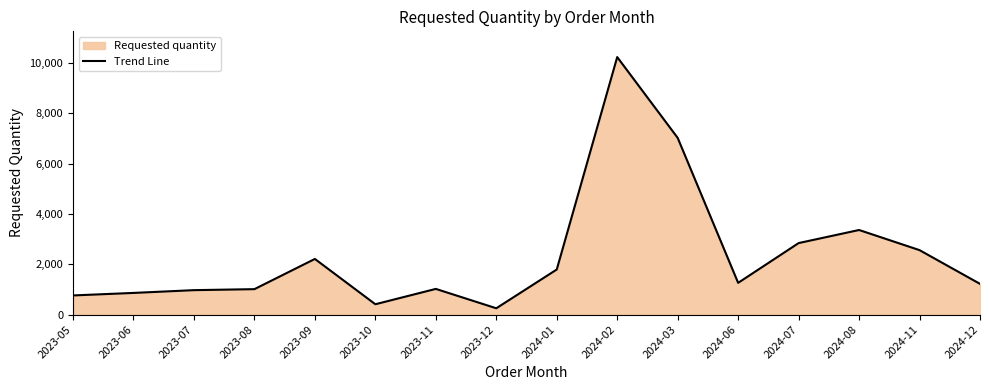

What is the ratio of the value at 2024-12 to the value at 2023-06?

1.4